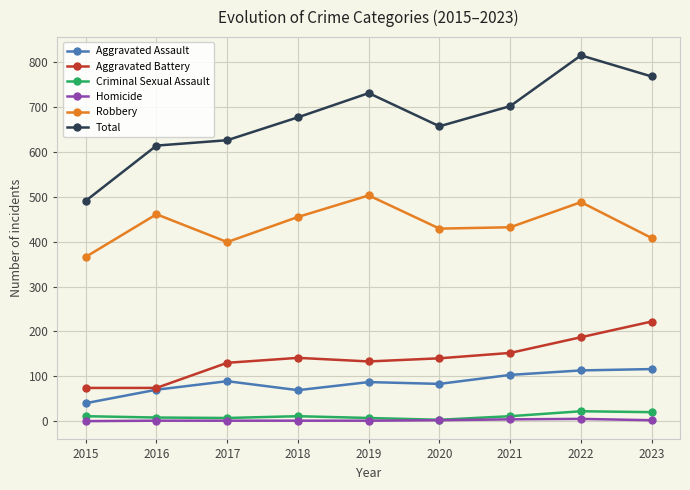

Is the value of Robbery at 2021 greater than the value of Homicide at 2018?

Yes